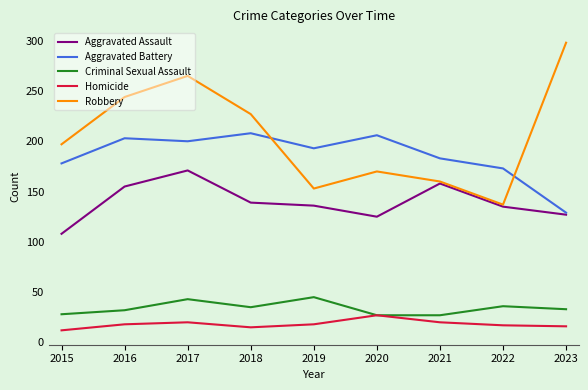

Which series has the largest range (max minus min)?

Robbery